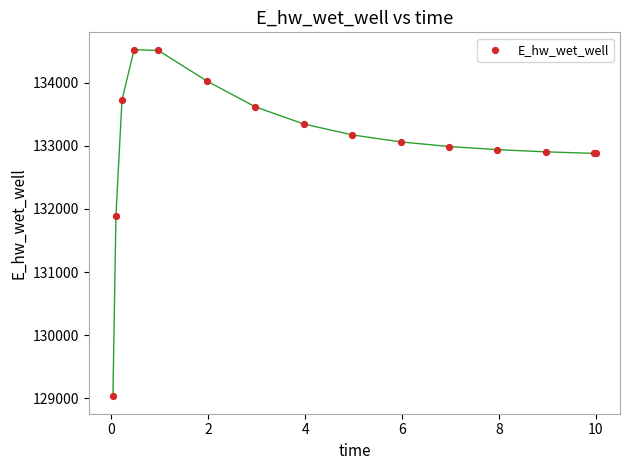

What Y value in the scatter plot is closest to 131776?

131896.1